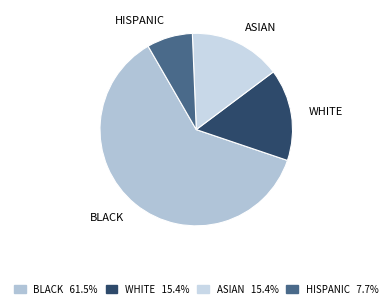

What is the majority slice?

BLACK